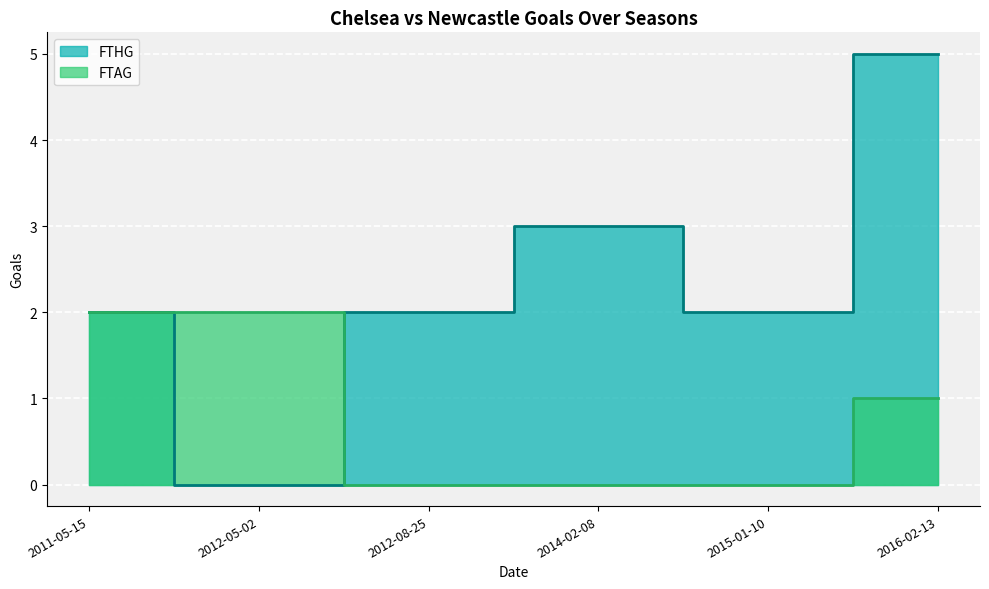

What is the sum of all FTAG values?

5